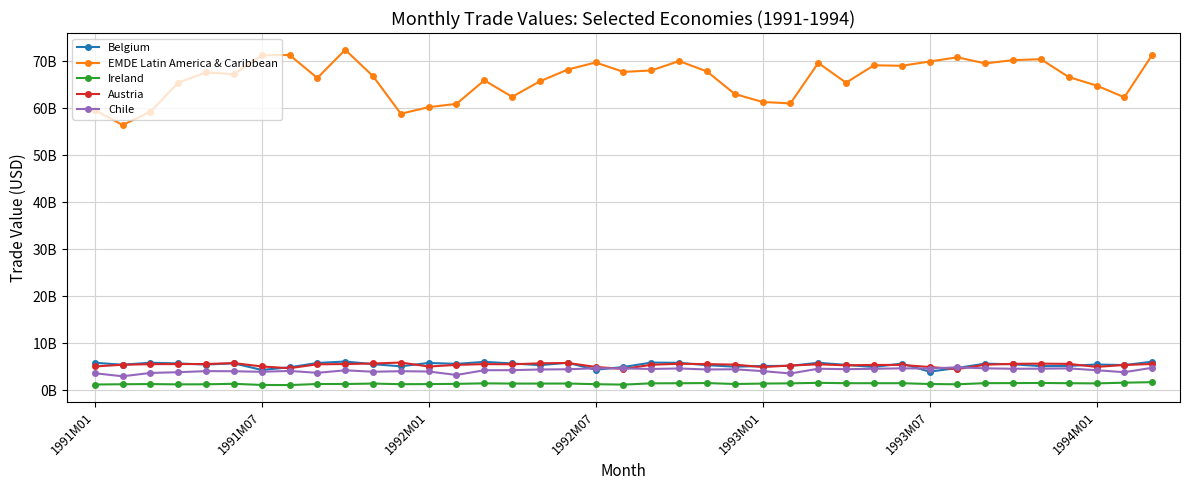

What are all the series names shown in the legend?

Belgium, EMDE Latin America & Caribbean, Ireland, Austria, Chile